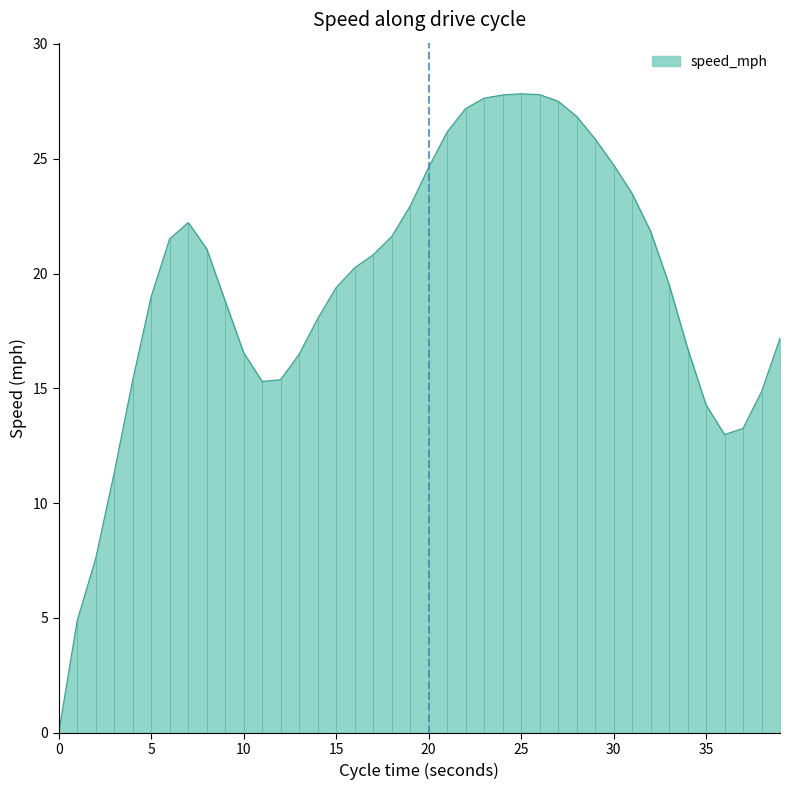

What value does the data have at 25?

27.8